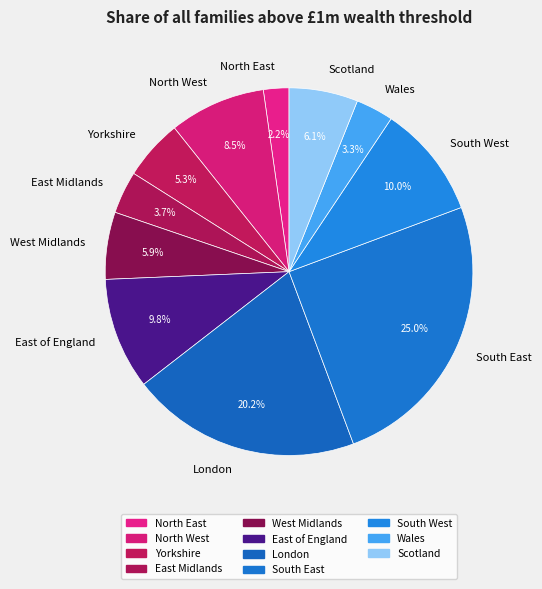

Which has a higher value, East of England or London?

London